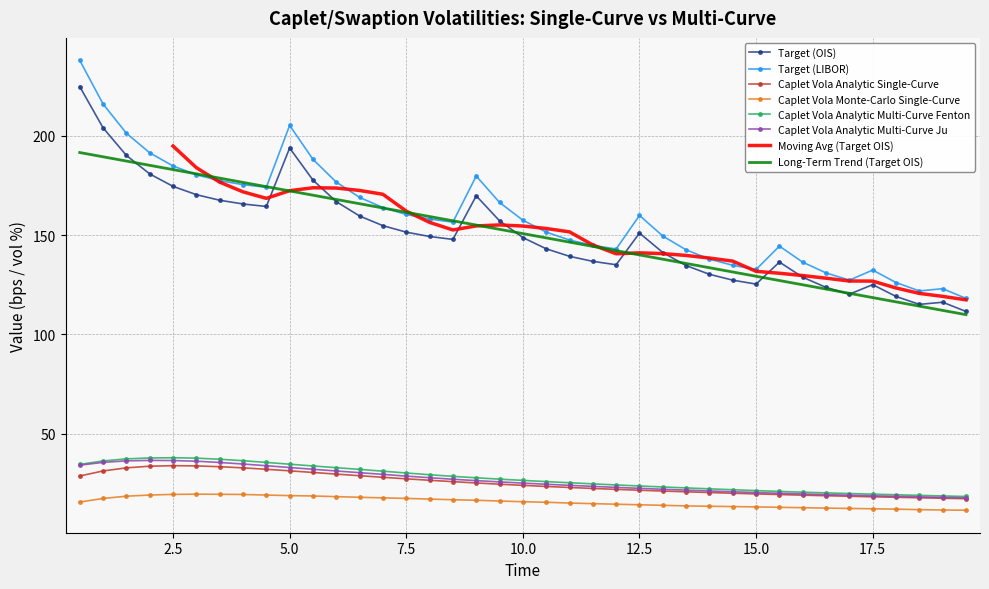

What is the difference between the maximum and minimum values in the Caplet Vola Analytic Multi-Curve Fenton series?

19.5